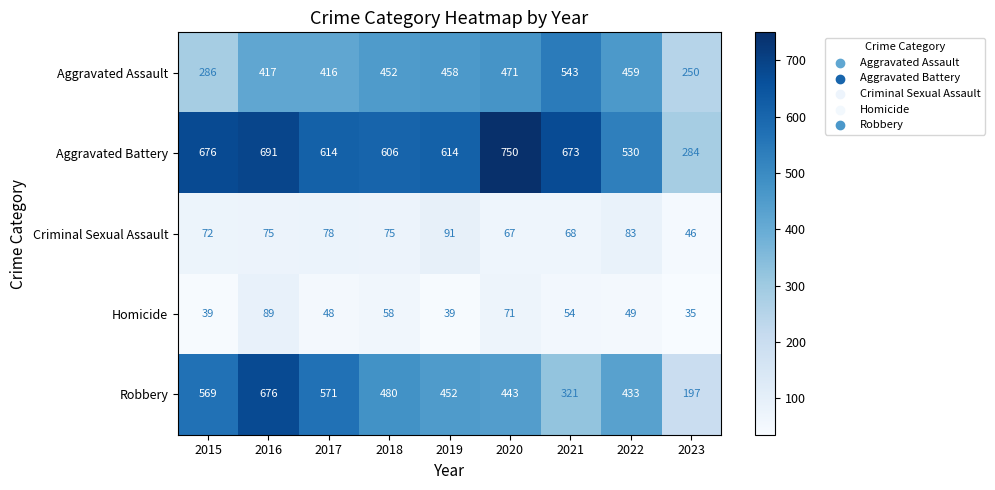

Which series has the largest range (max minus min)?

Robbery